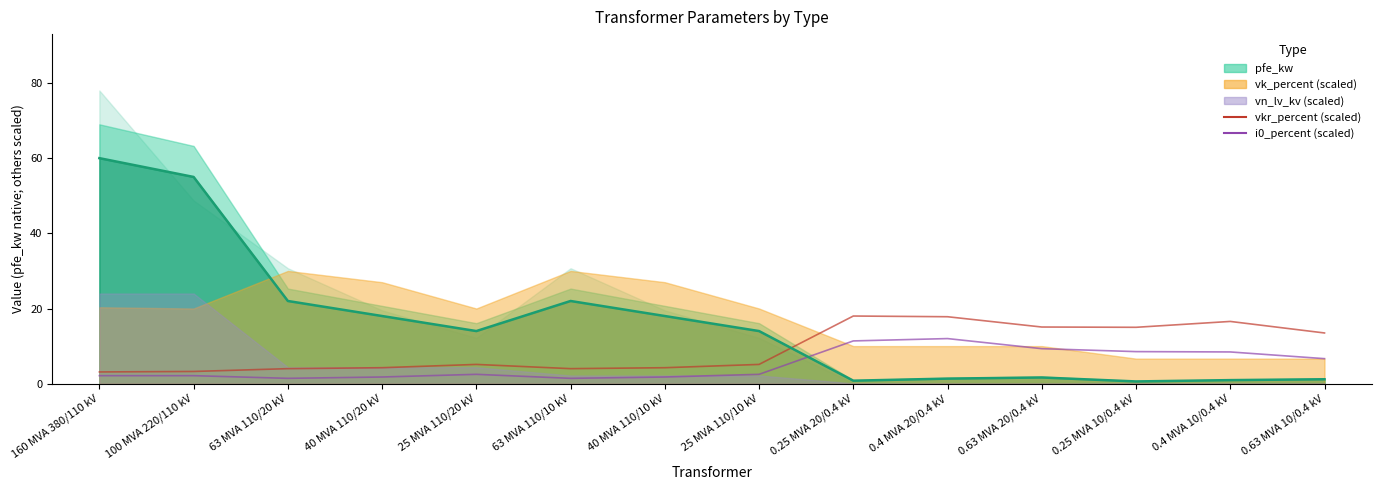

Which series changed the most between 40 MVA 110/20 kV and 0.63 MVA 10/0.4 kV?

pfe_kw (line)